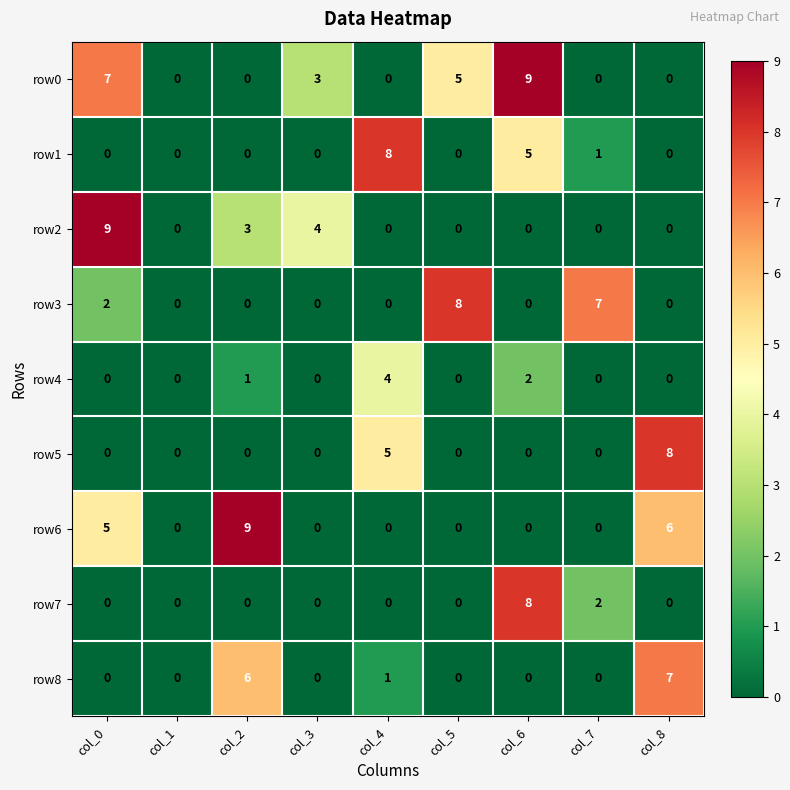

What is the sum of the row8 values at col_2 and col_6?

6